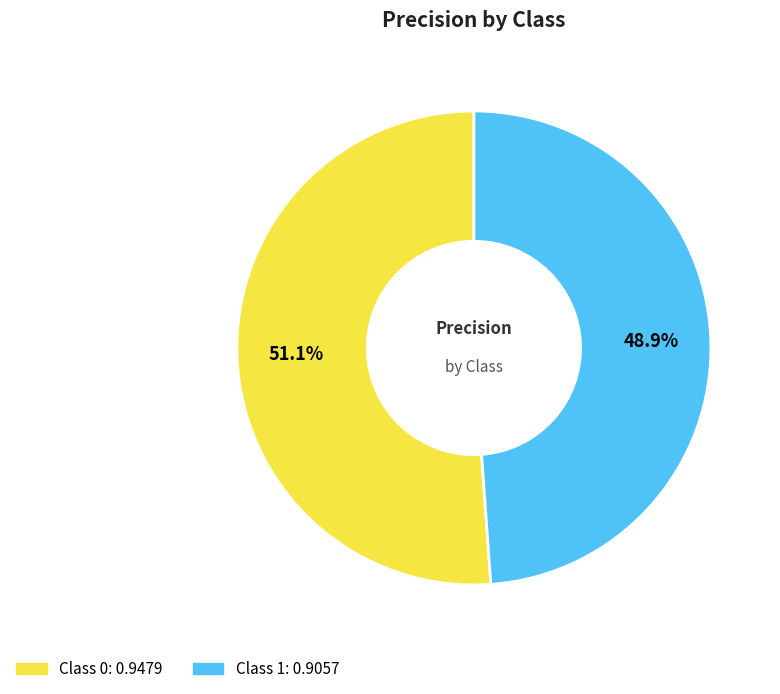

Does any single category account for the majority?

Yes